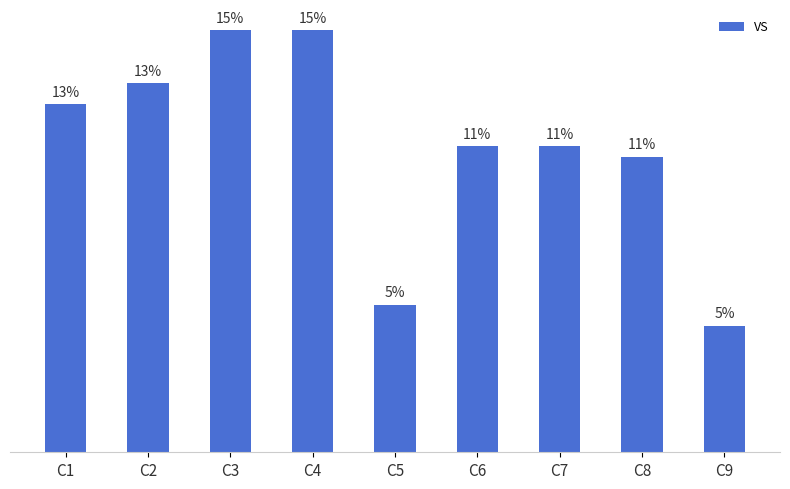

Are the bars horizontal?

No